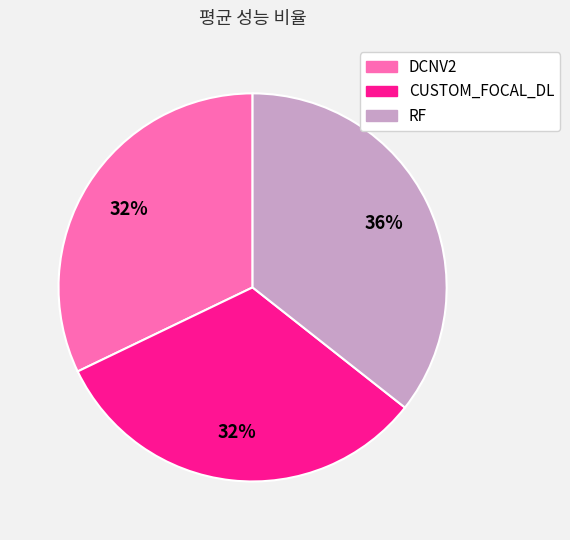

To the nearest percent, what is the average slice percentage?

33%